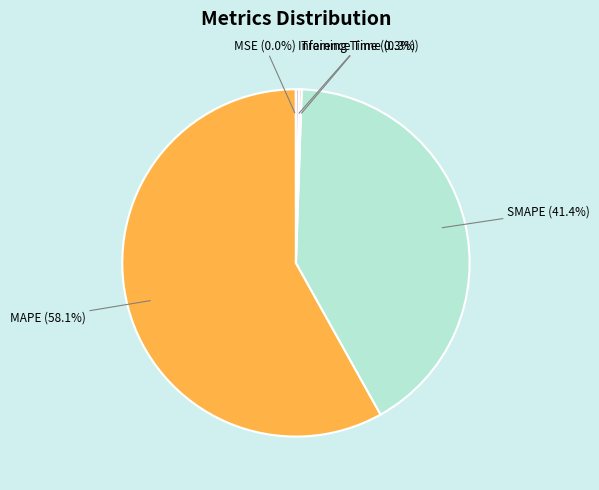

To the nearest percent, what is the difference between the largest and smallest slice percentages?

58%